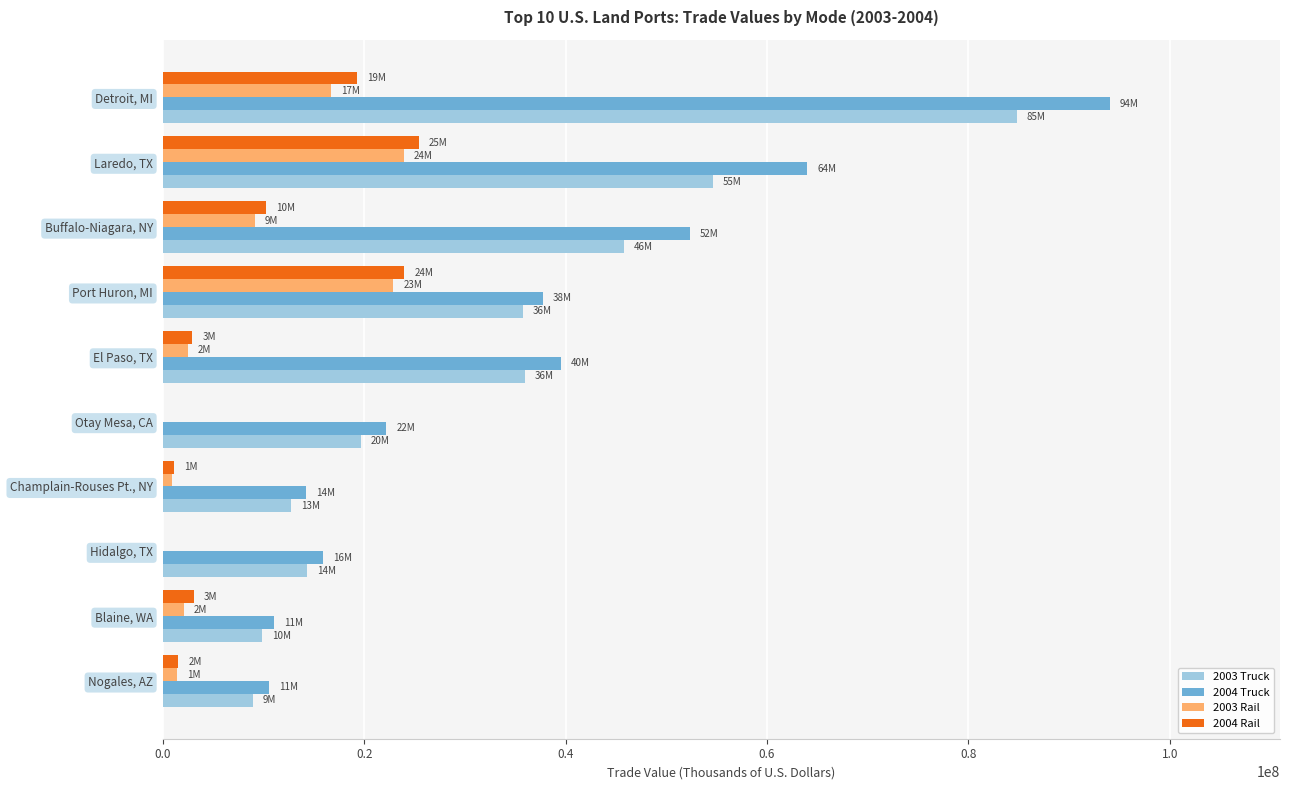

What are all the series names shown in the legend?

2003 Truck, 2004 Truck, 2003 Rail, 2004 Rail